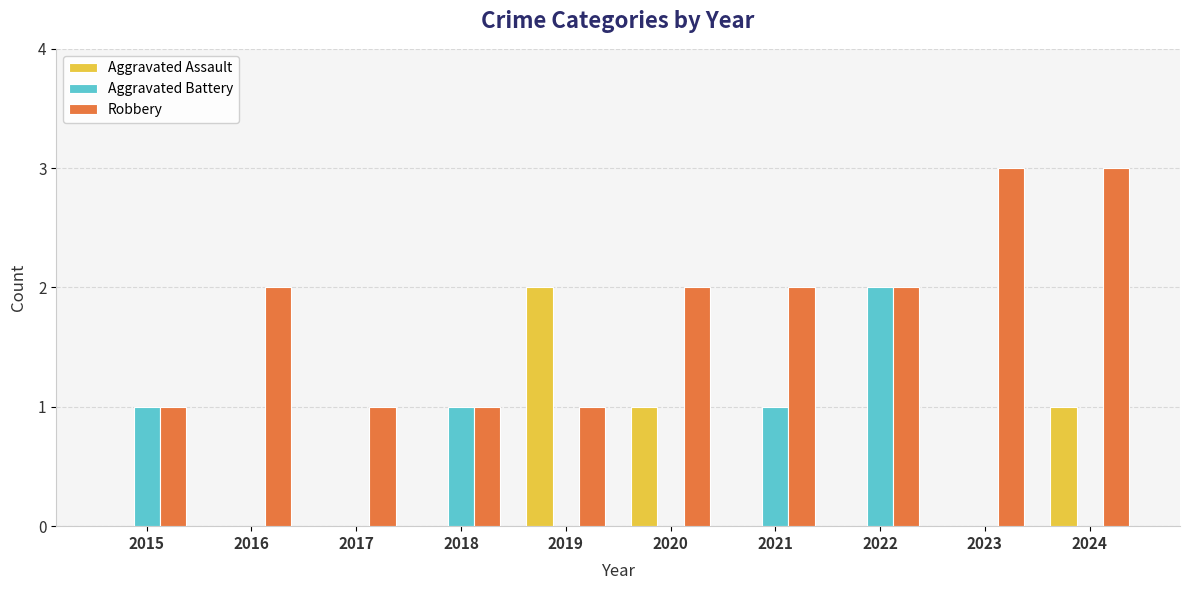

What is the sum of all Aggravated Assault values?

4